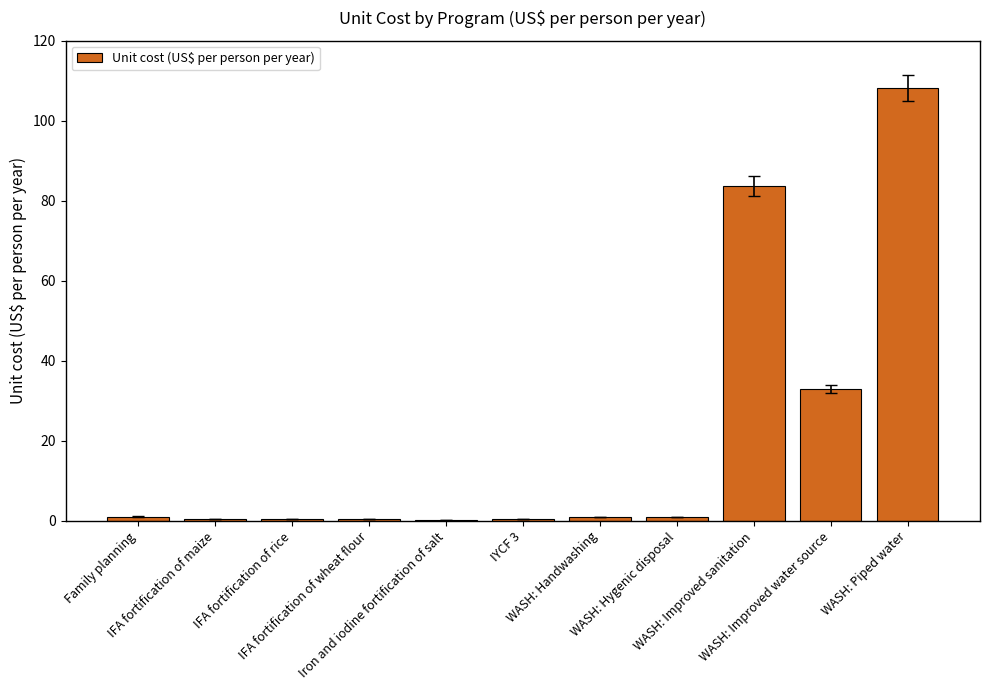

What is the greatest value displayed?

108.1